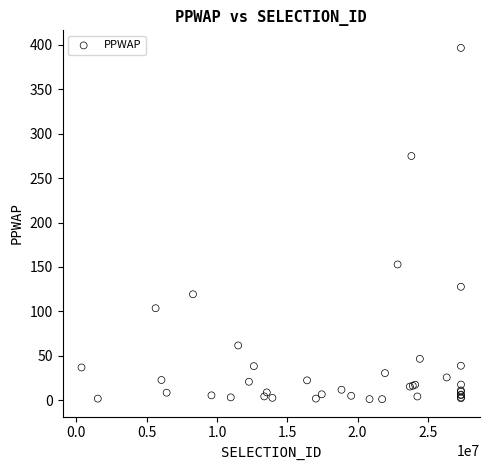

What Y value in the scatter plot is closest to 198?

152.8